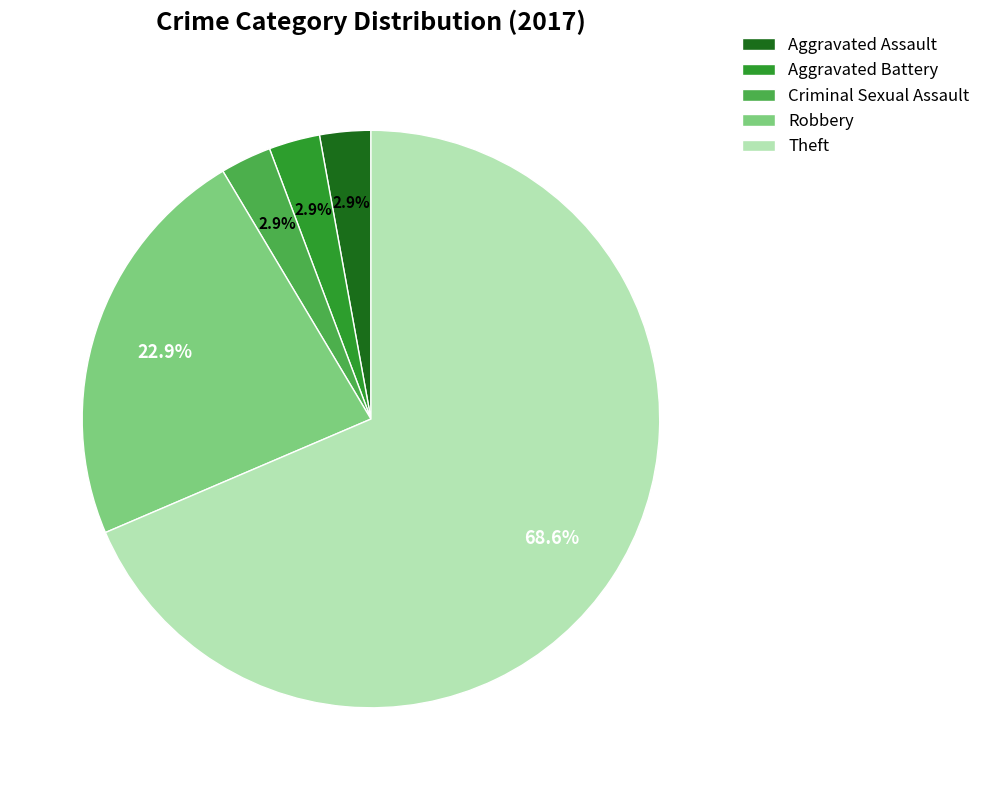

Is there a majority slice in this chart?

Yes